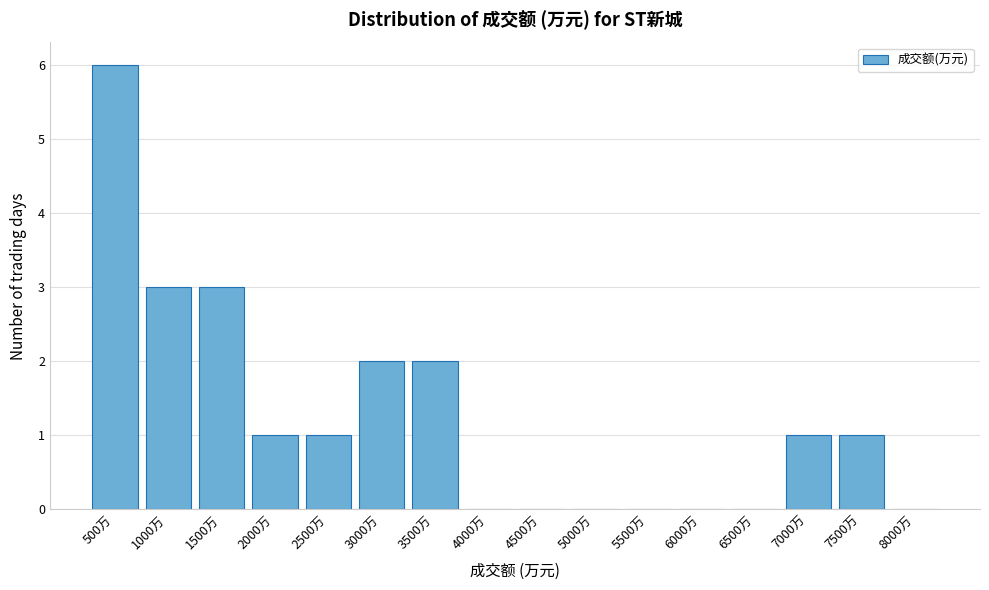

Reading right to left, what are all the values shown in this chart?

8000万=0	7500万=1	7000万=1	6500万=0	6000万=0	5500万=0	5000万=0	4500万=0	4000万=0	3500万=2	3000万=2	2500万=1	2000万=1	1500万=3	1000万=3	500万=6